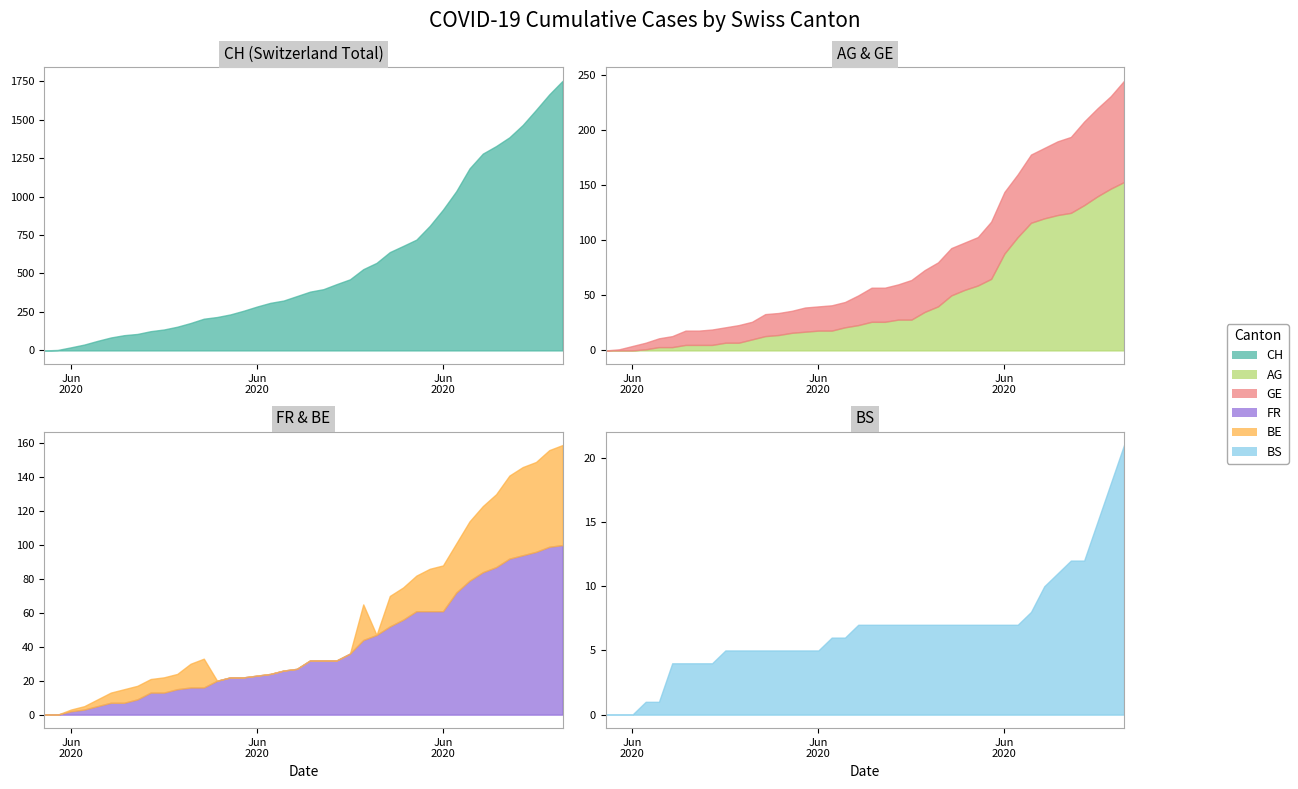

Rank the series by their maximum value, from lowest to highest.

BS, BE, GE, FR, AG, CH